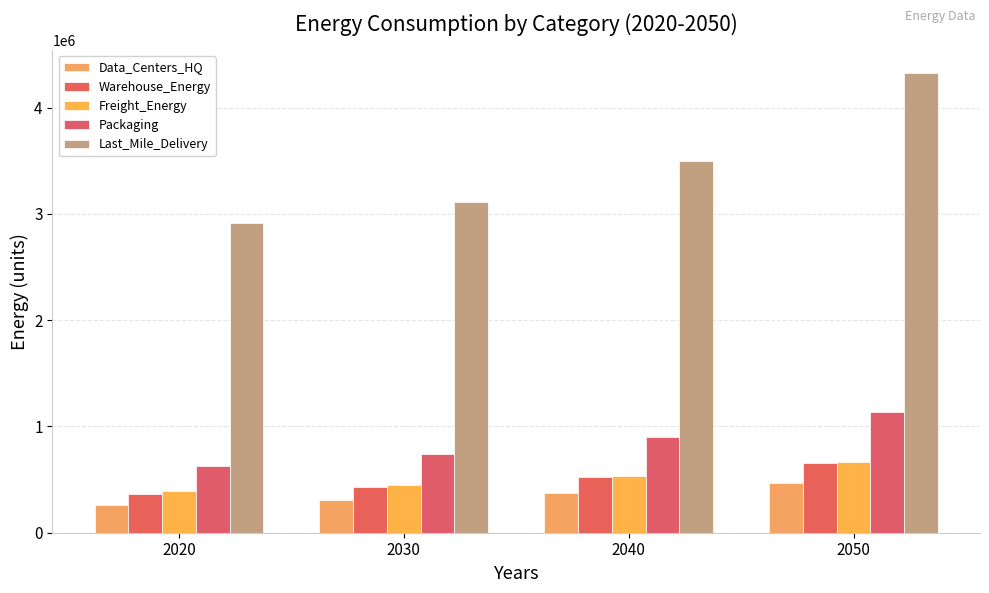

The value of Freight_Energy at 2020 is 190289.3. True or false?

False